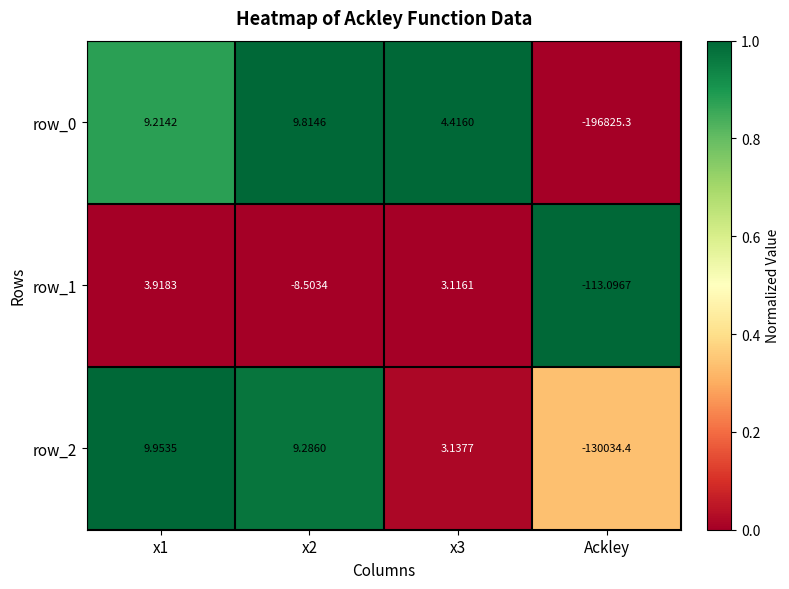

What is the spread (max minus min) of values at x2?

18.3